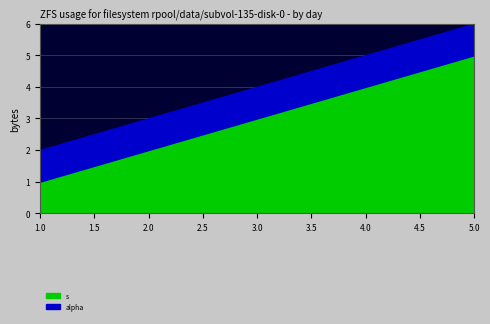

What are all the series names shown in the legend?

s, alpha